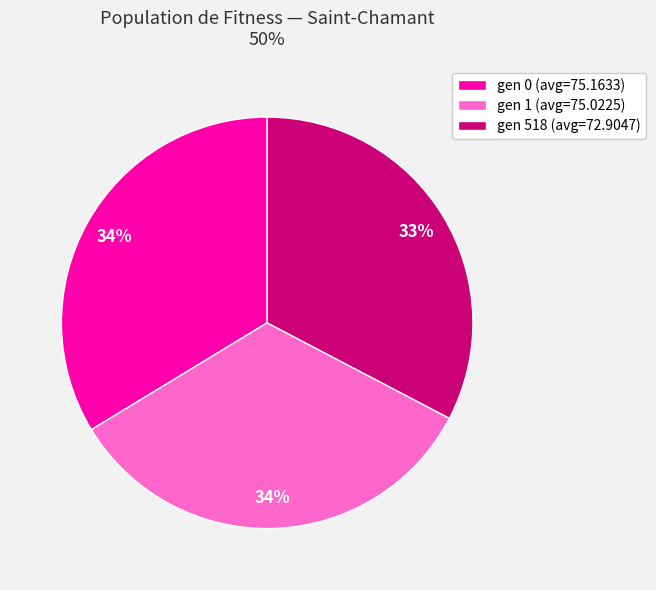

Does gen 518 (avg=72.9047) account for over 50% of the chart?

No